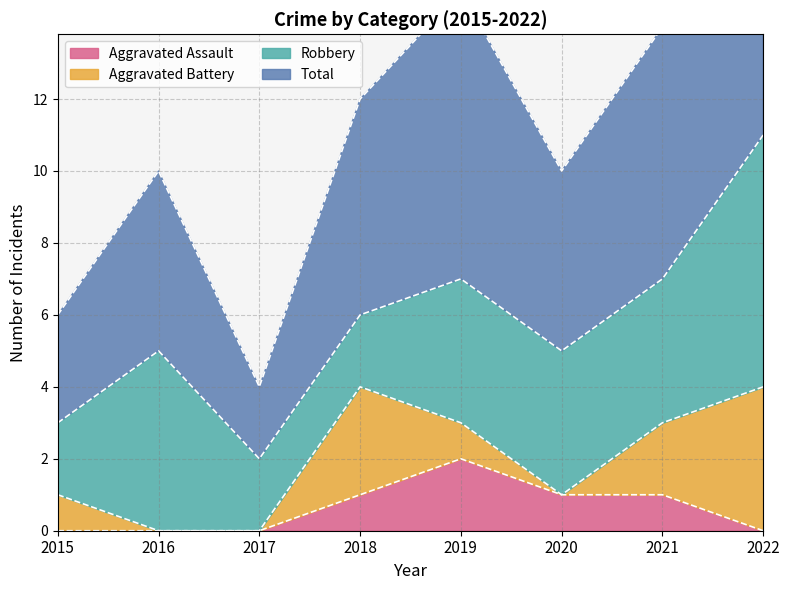

How many categories are shown in the chart?

8